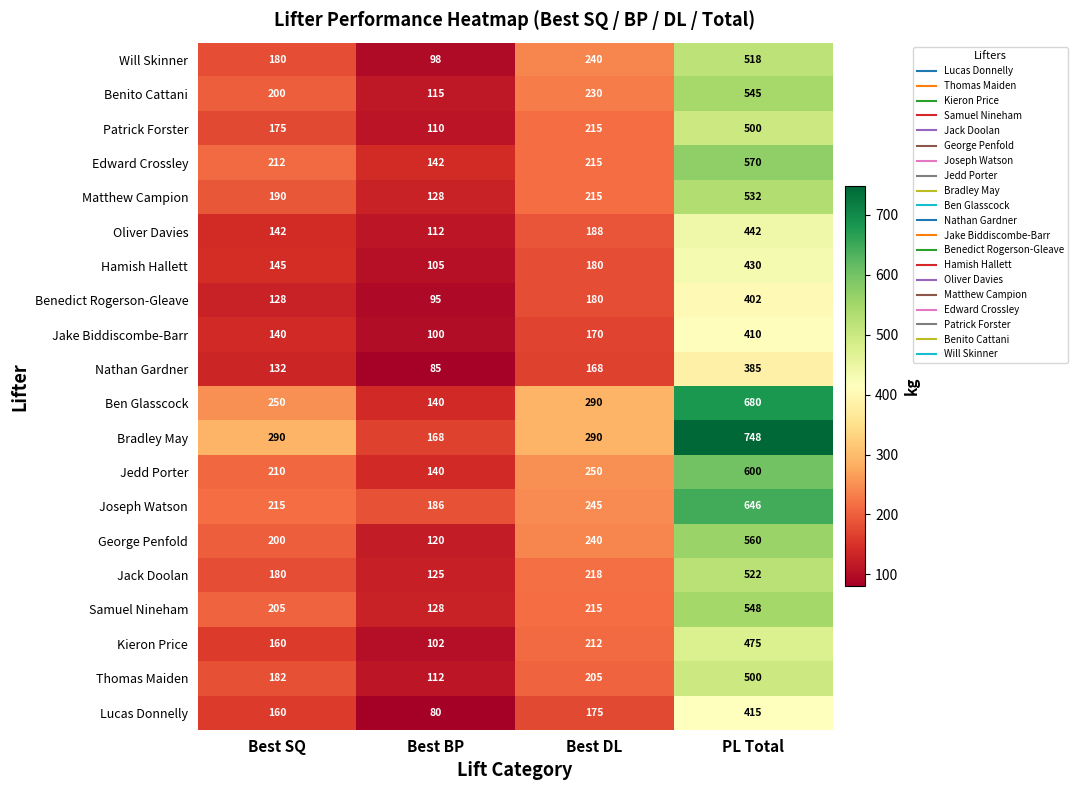

Which series has the largest total across all categories?

Bradley May